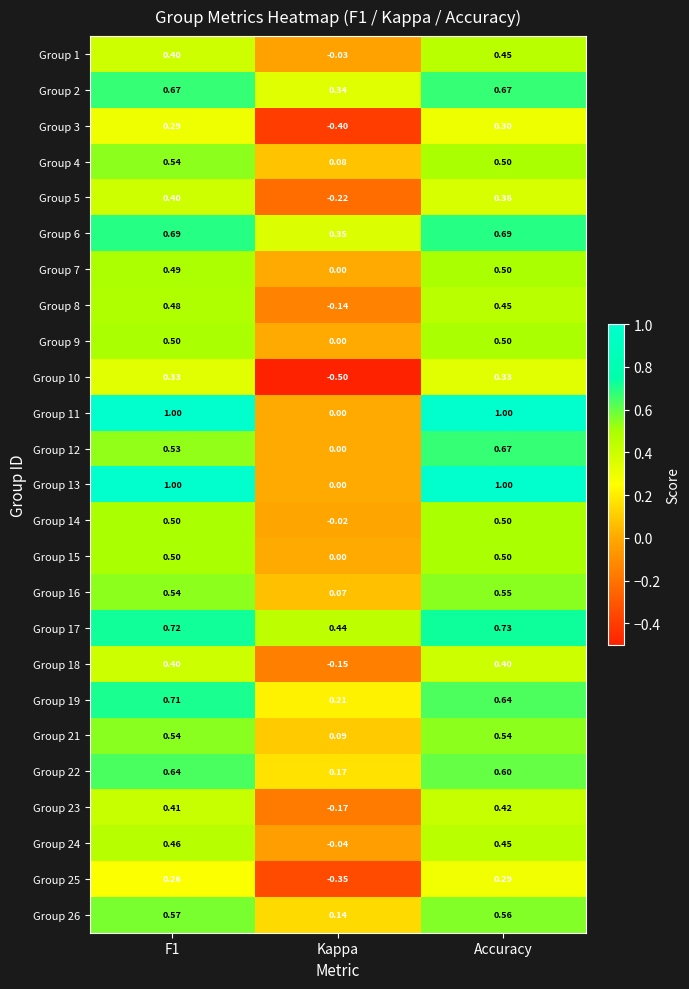

Where is Group 5 nearest to the value 0?

Kappa